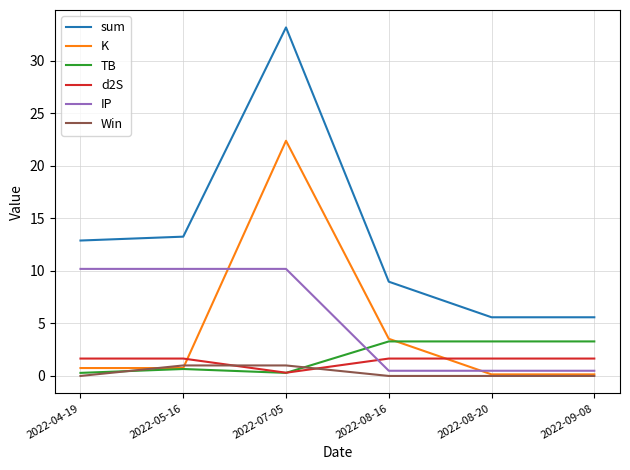

What is the difference between the IP values at 2022-05-16 and 2022-08-16?

9.7